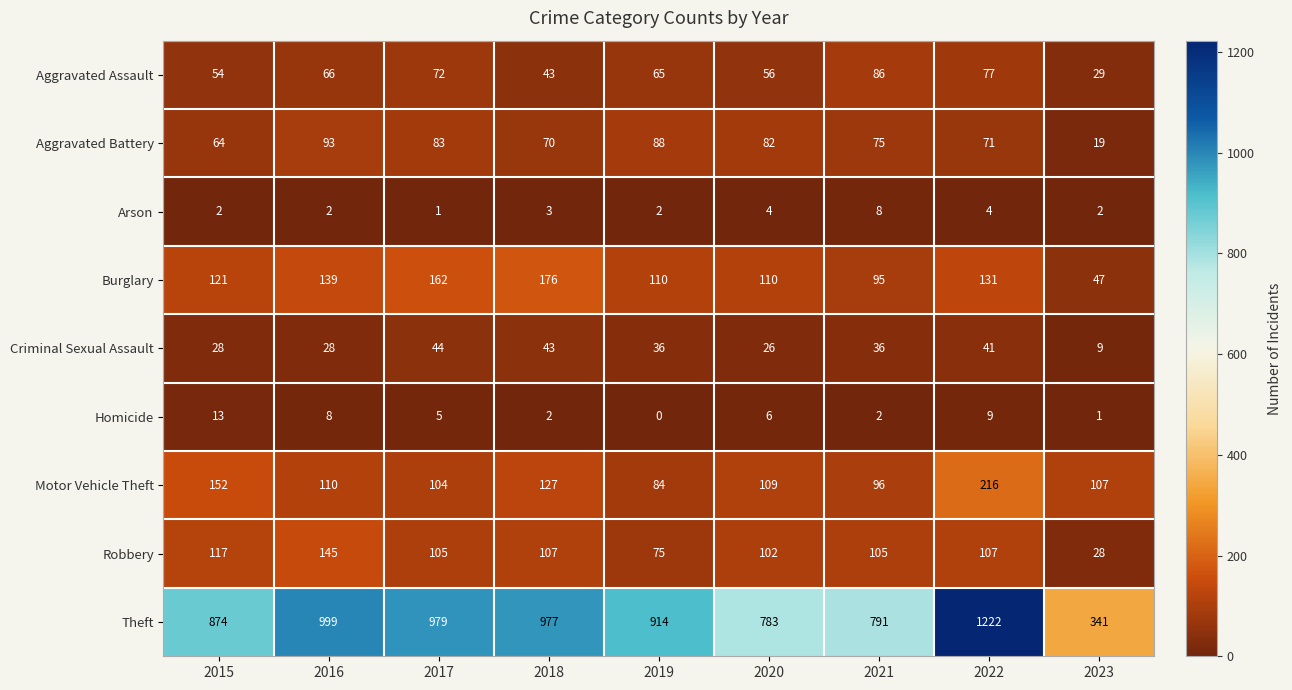

Which series has the widest spread of values?

Theft